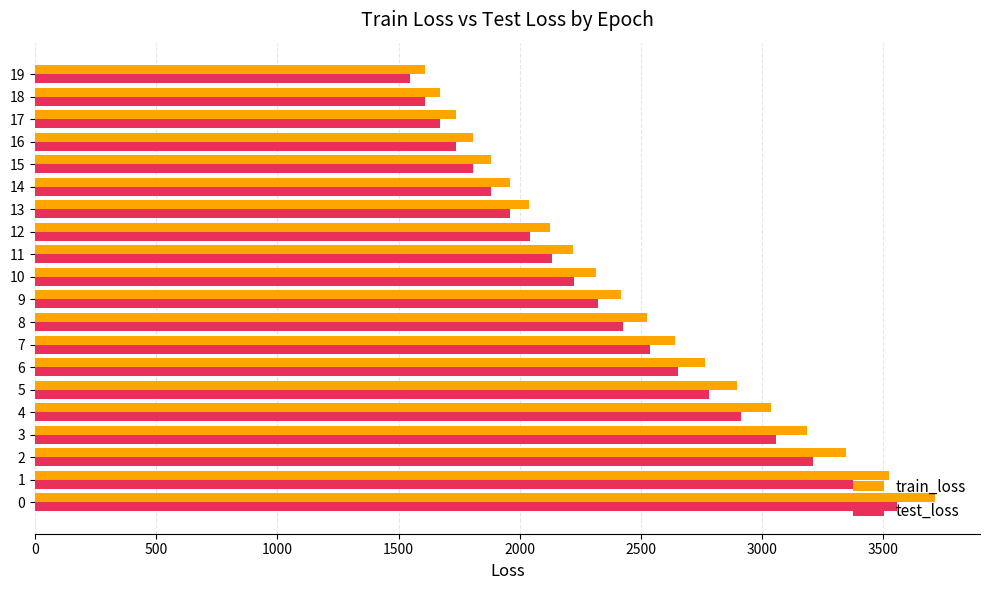

What is the sum of the test_loss values at 14 and 10?

4107.7